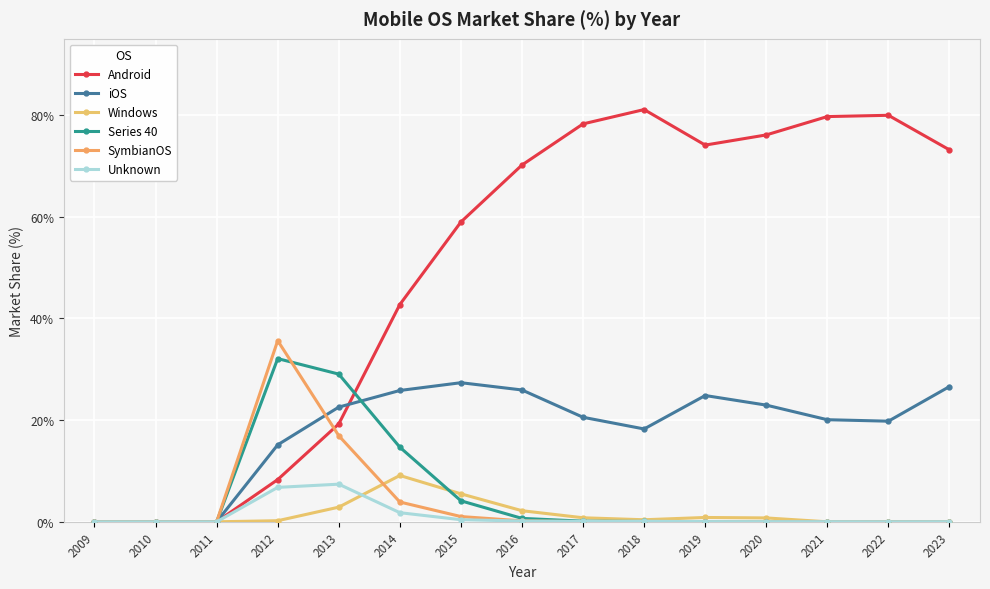

How many interior local valleys does the iOS series have?

2